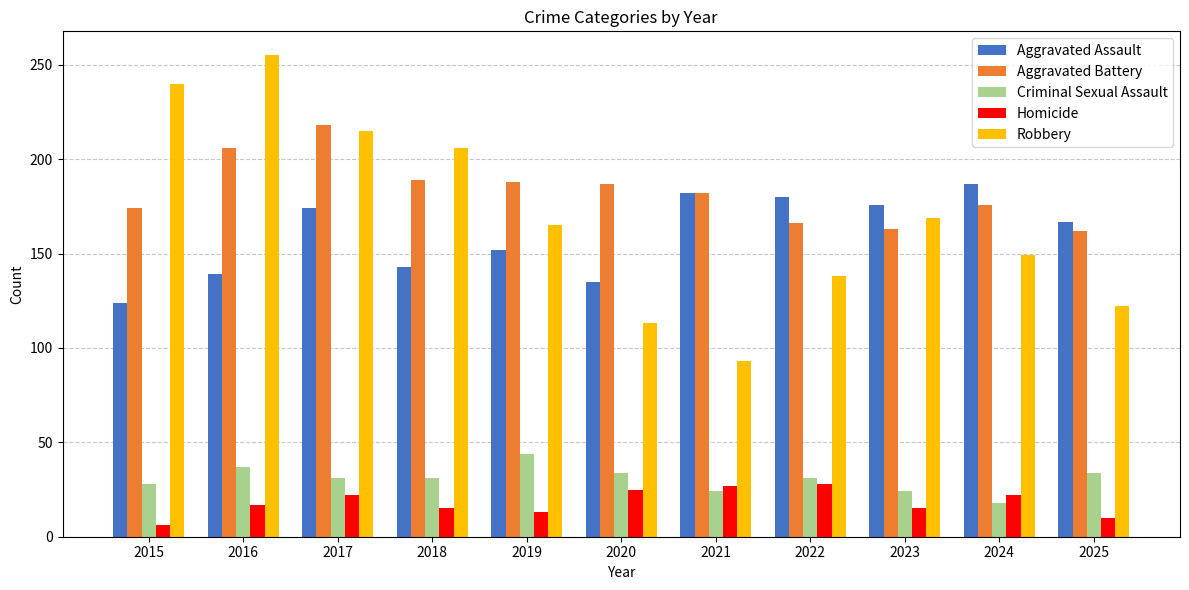

Count the Criminal Sexual Assault values in the range 24 to 34.

8